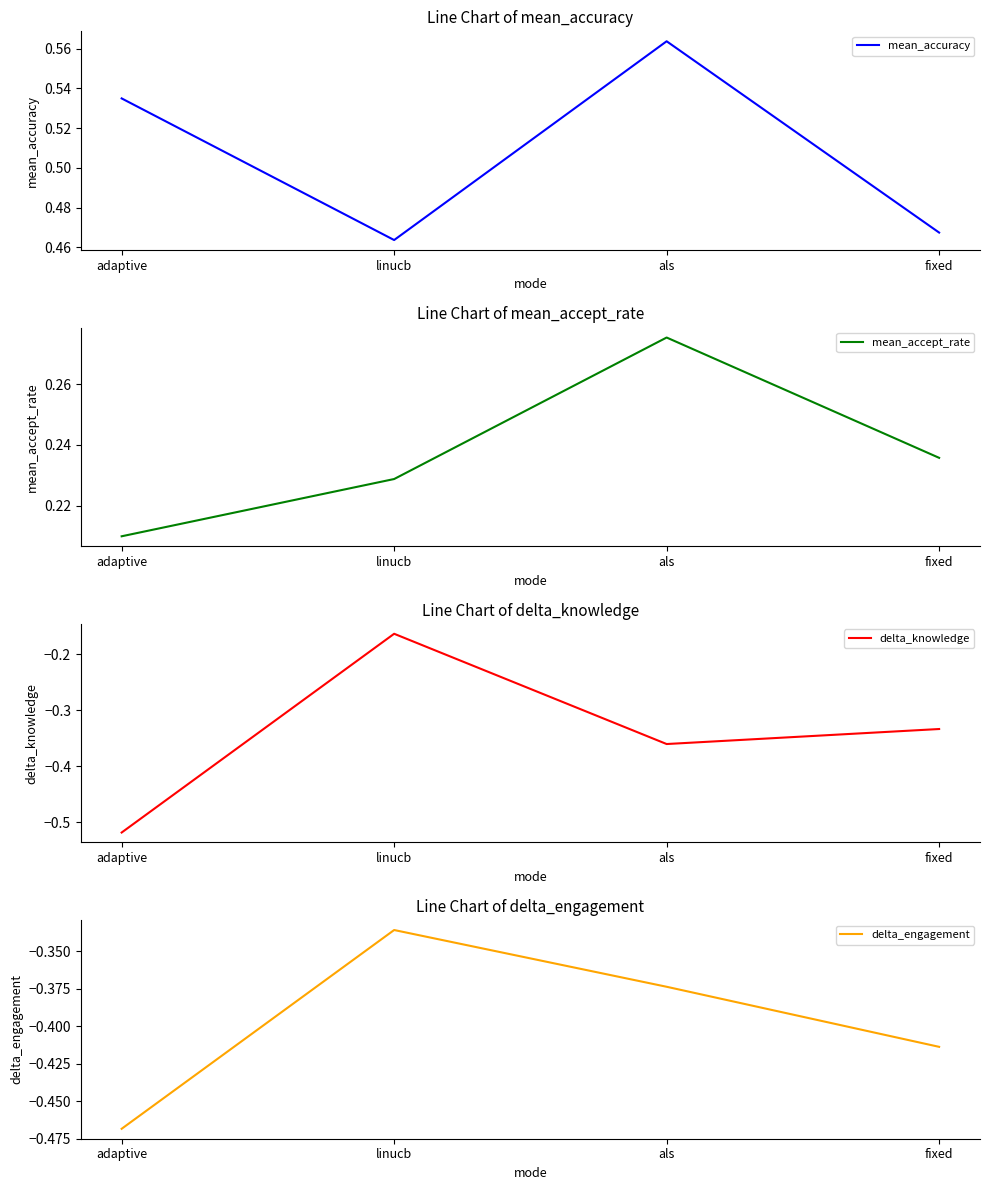

What is the label of the 3rd point from the left?

als